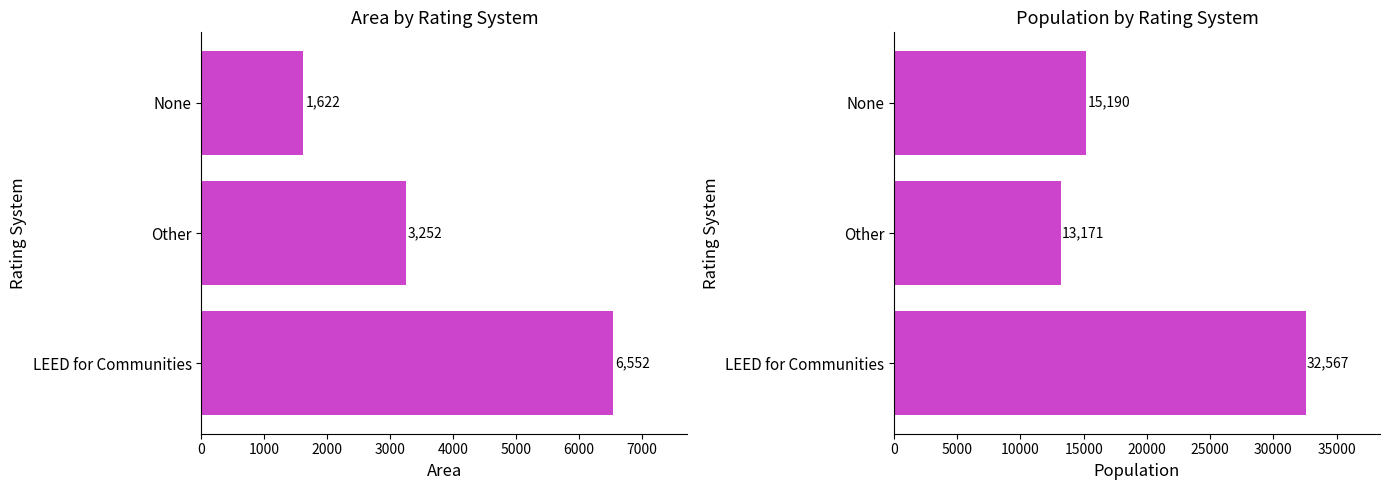

The value of Area at LEED for Communities is 4260. True or false?

False